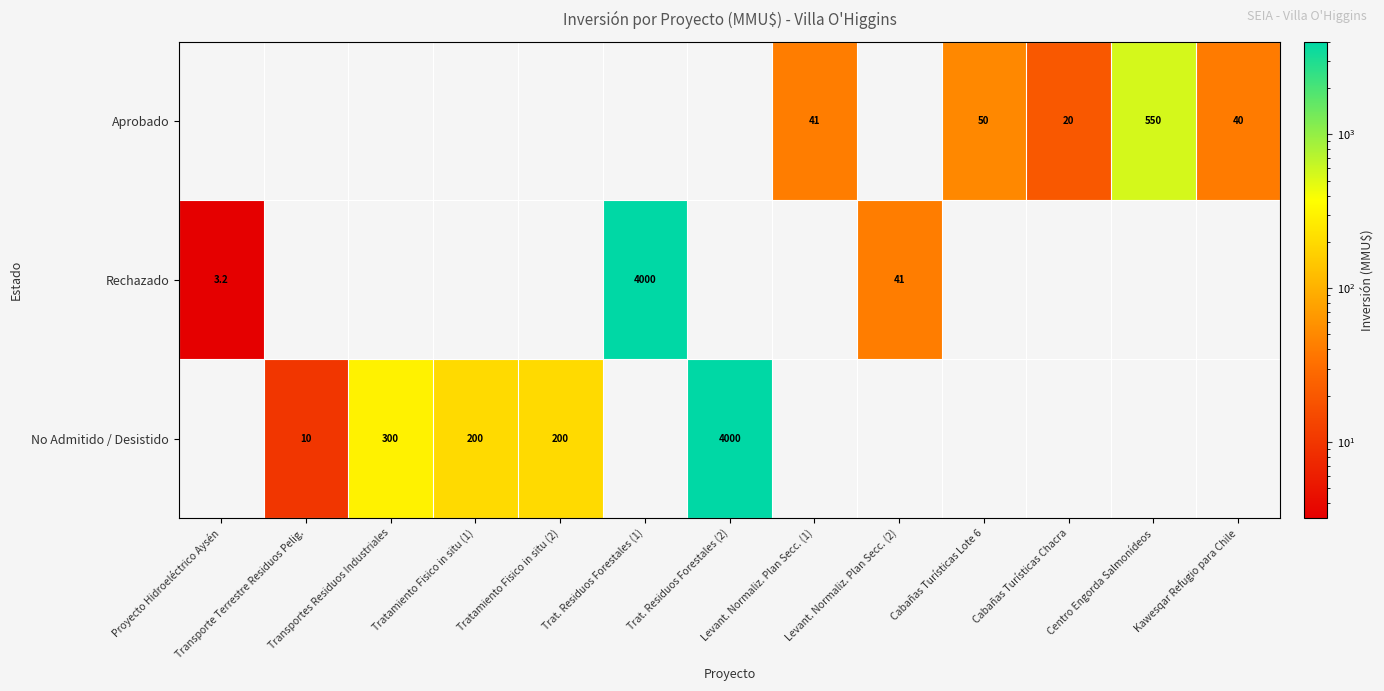

Is the value of No Admitido / Desistido at Tratamiento Fisico in situ (1) greater than the value of Rechazado at Levant. Normaliz. Plan Secc. (2)?

Yes